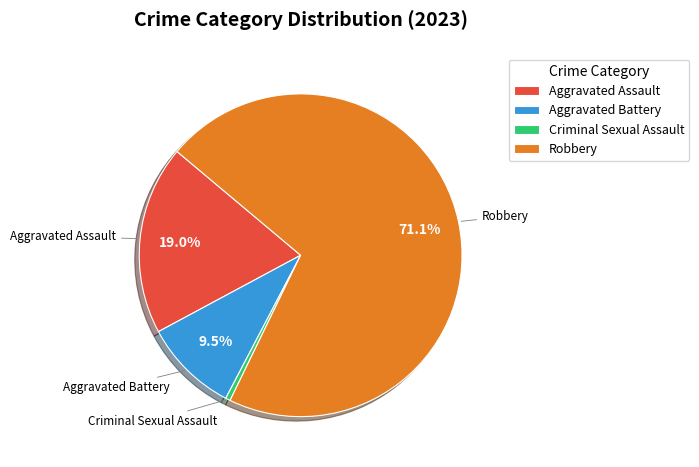

Which slice is the smallest?

Criminal Sexual Assault